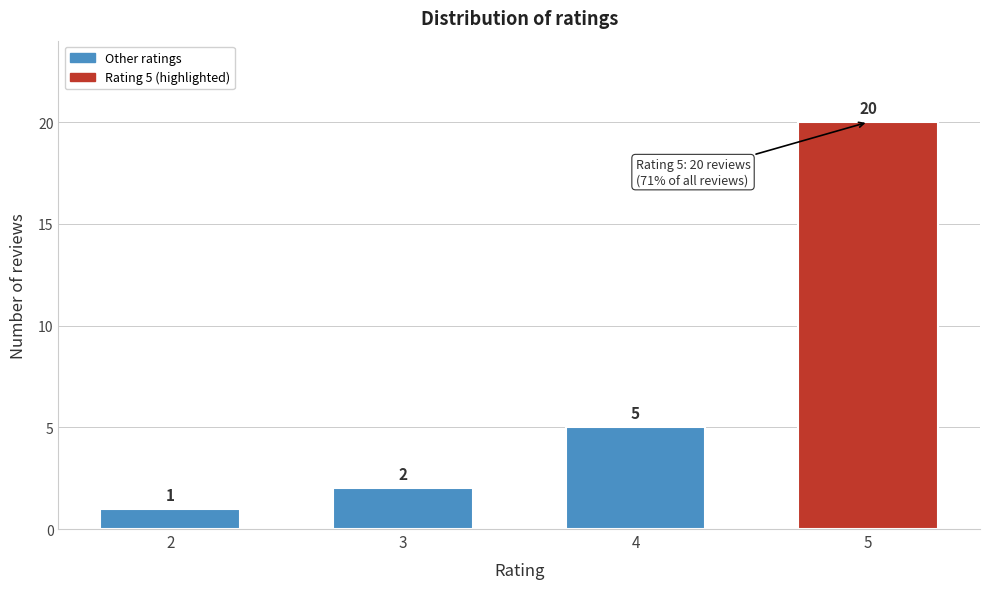

Reading right to left, what are all the values shown in this chart?

5=20	4=5	3=2	2=1